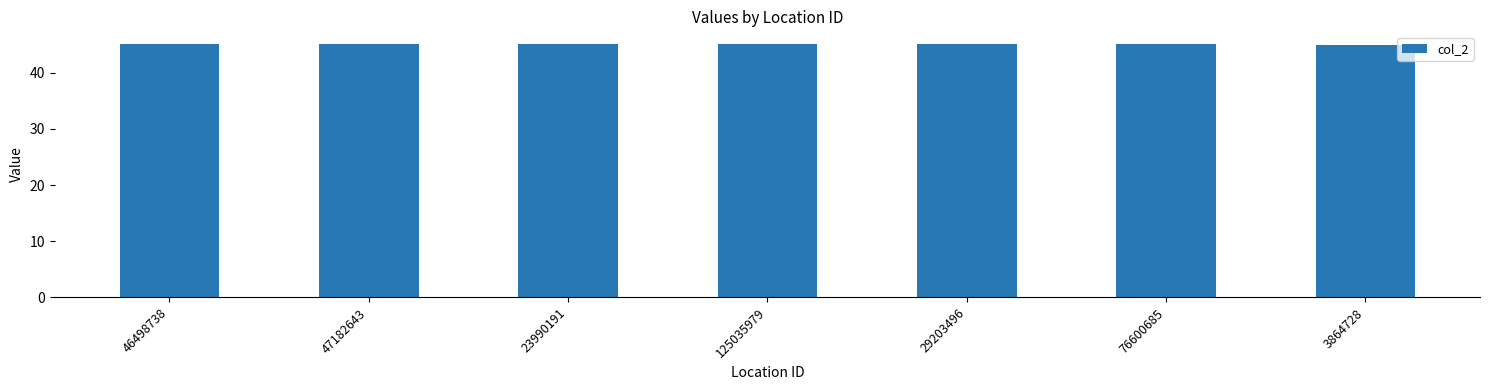

Approximately how many times larger is the value at 23990191 compared to 29203496?

1.0